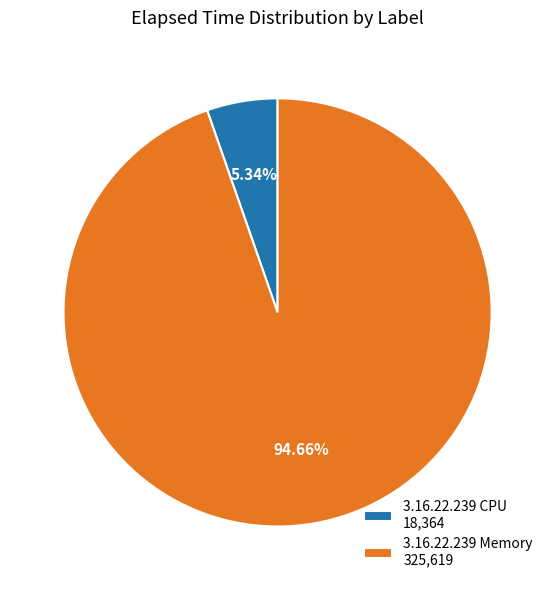

Count the number of slices in the pie.

2